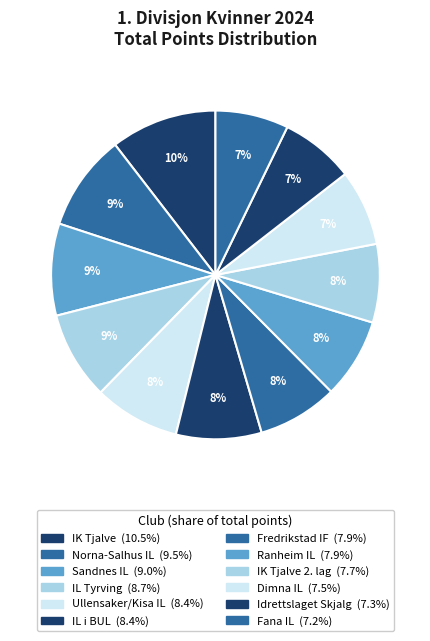

How many slices are in this pie chart?

12